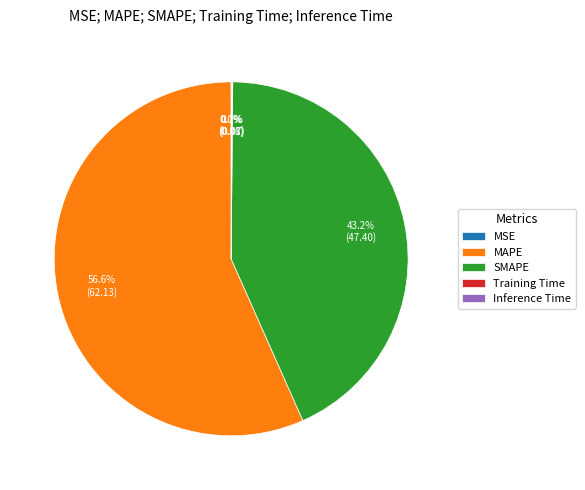

Which slice represents more than half of the pie?

MAPE